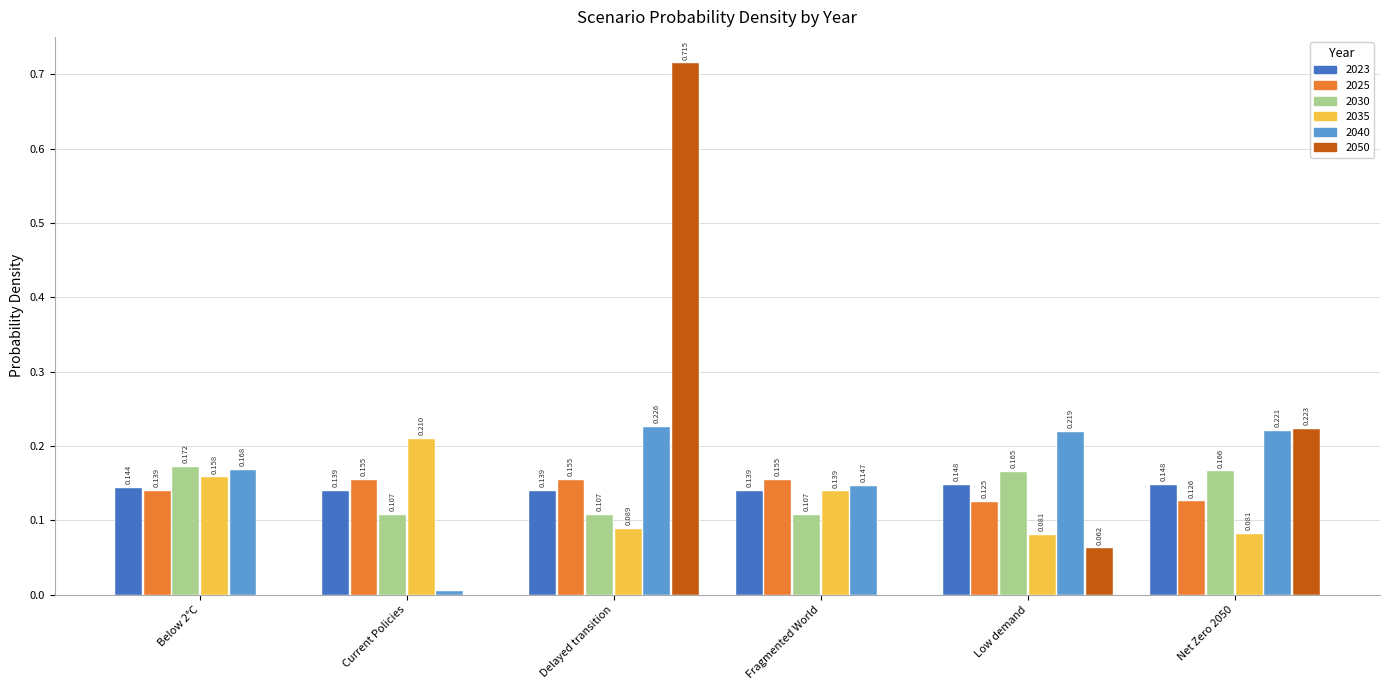

True or false: 2030 has a value of 0.2 at Fragmented World.

False